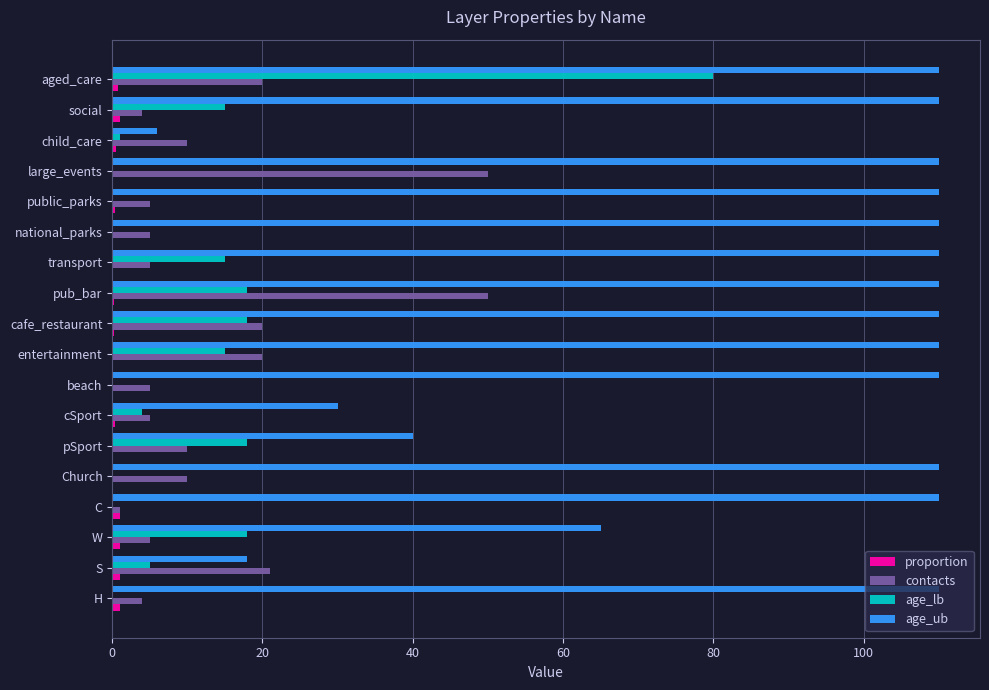

The age_lb series shows 35.5 at public_parks. True or false?

False